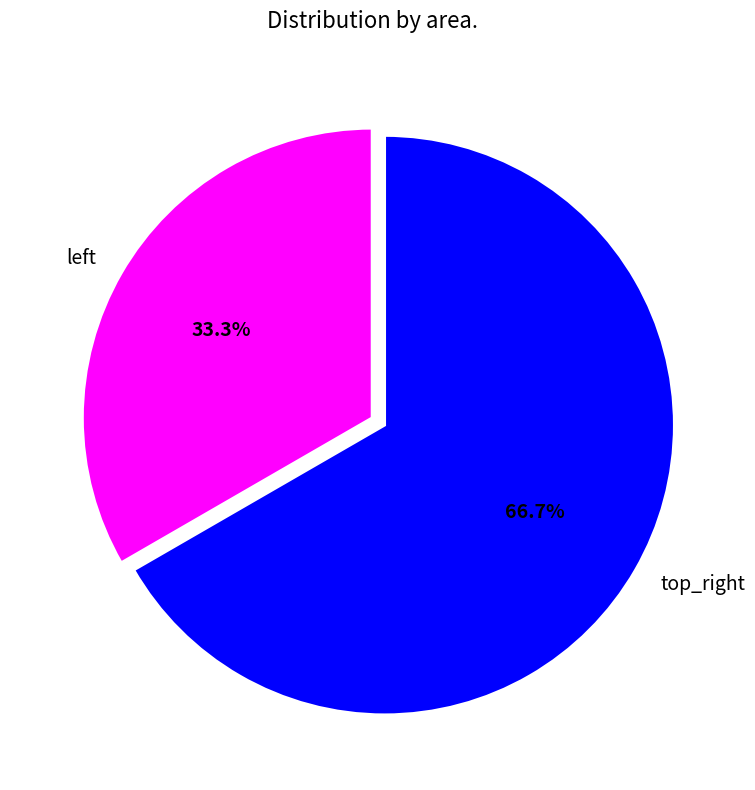

What is the smallest slice in the pie chart?

left